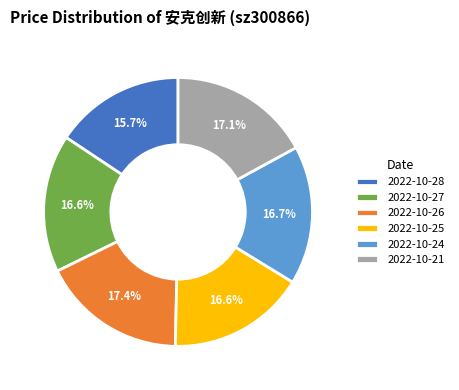

What percentage is the 2022-10-24 slice, to the nearest percent?

17%